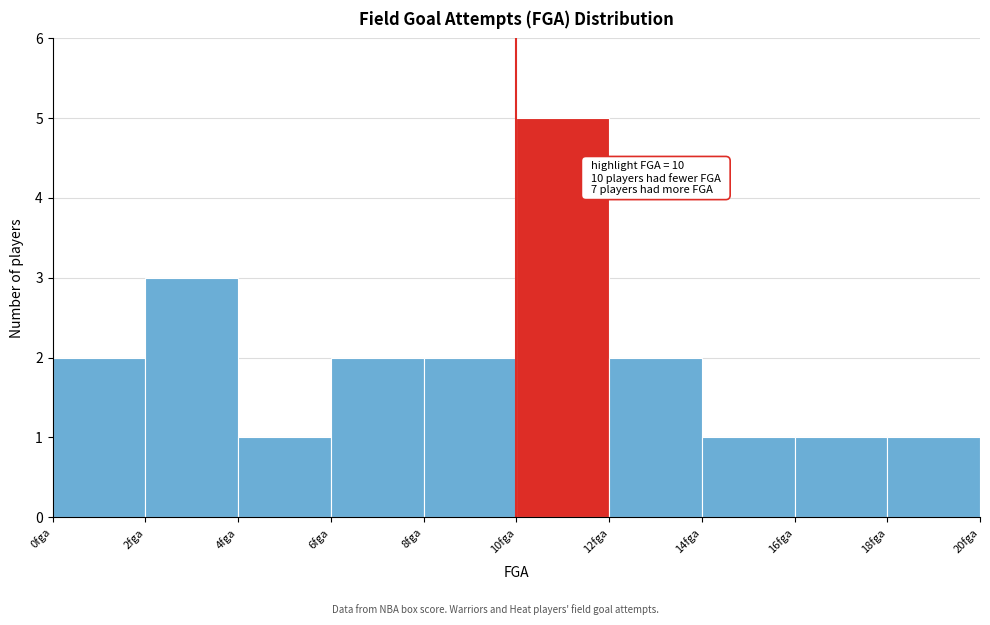

Which range on the x-axis has the tallest bar?

10 to 12